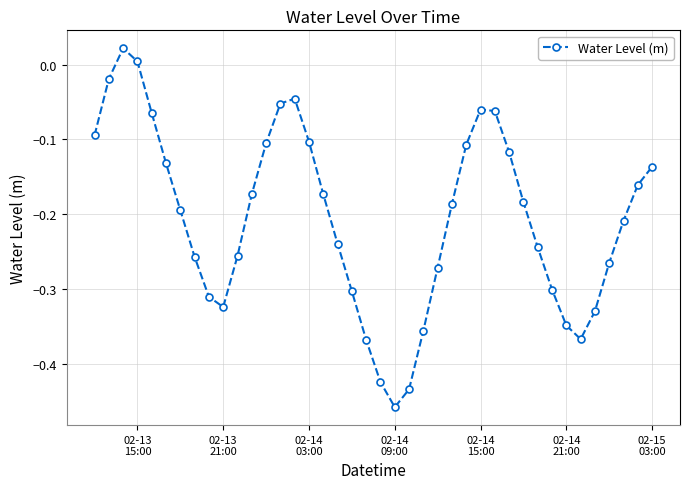

True or false: there are more than 0 points higher than both neighbors.

True